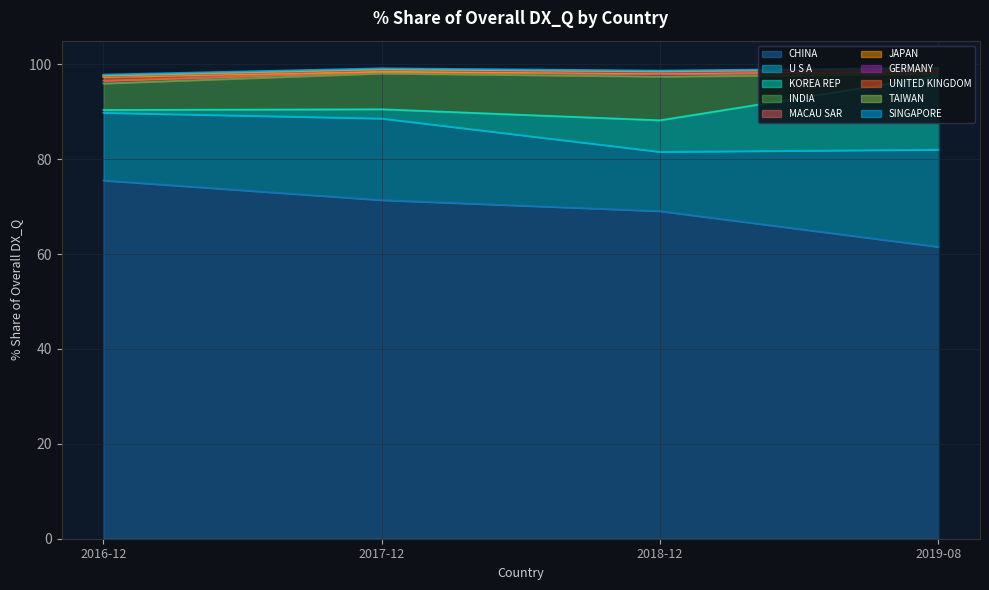

What is the average value of the 2019-08 % Share series?

9.9